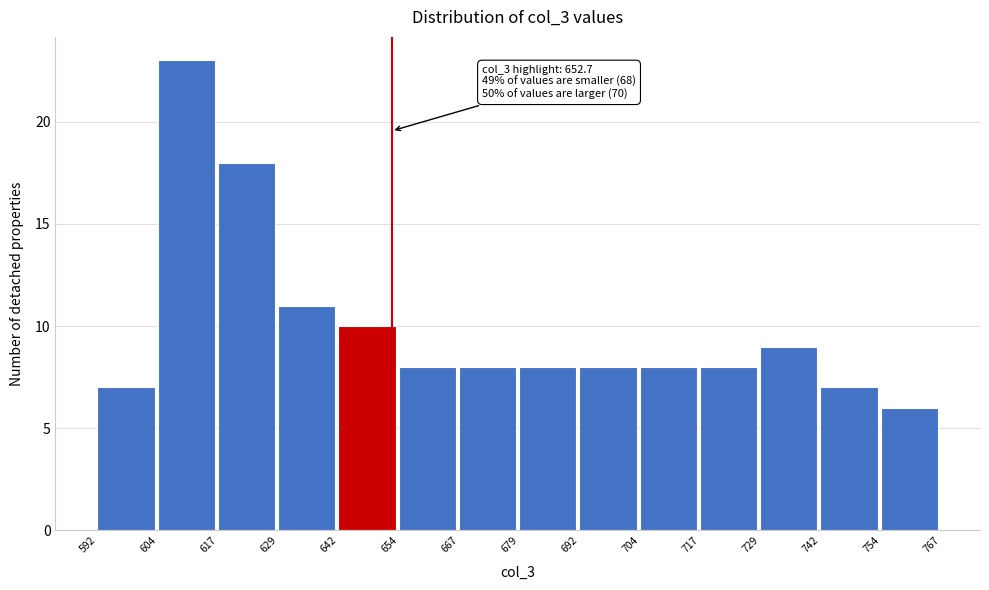

Which range on the x-axis has the tallest bar?

604 to 617